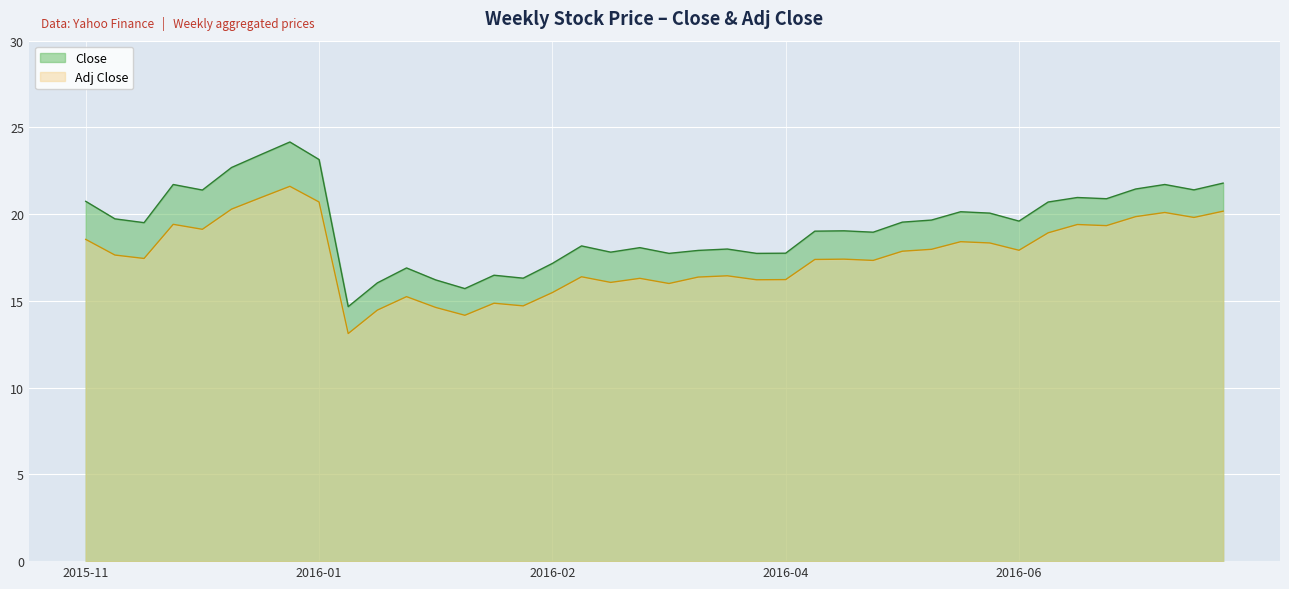

Read the Close value at 2016-05-09.

19.0